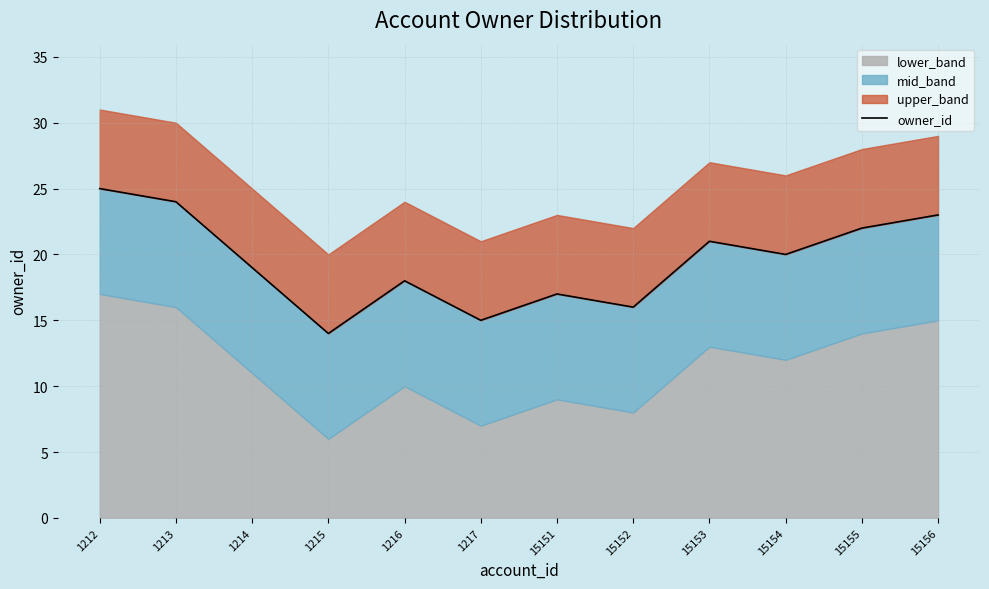

At which label is the value closest to 19?

1214